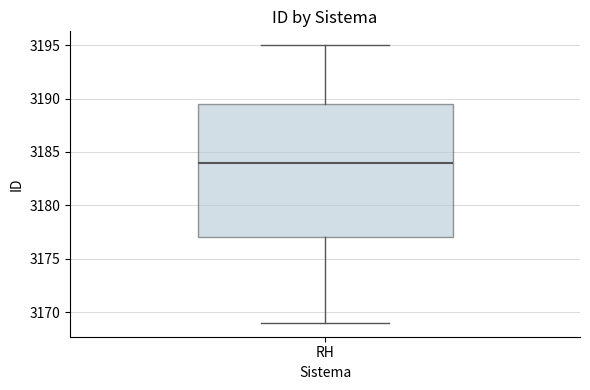

Read this box plot against the y-axis: the position of the median line, the range covered by the box, and the ends of both whiskers. The values are not printed on the chart, so give them approximately, as read against the axis.

median 3184.0, box 3177.0 to 3189.5, whiskers 3169.0 to 3195.0